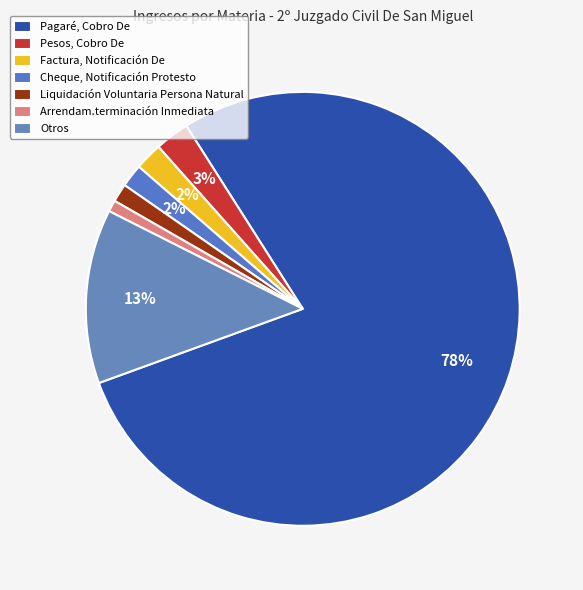

What percentage is the Cheque, Notificación Protesto slice, to the nearest percent?

2%